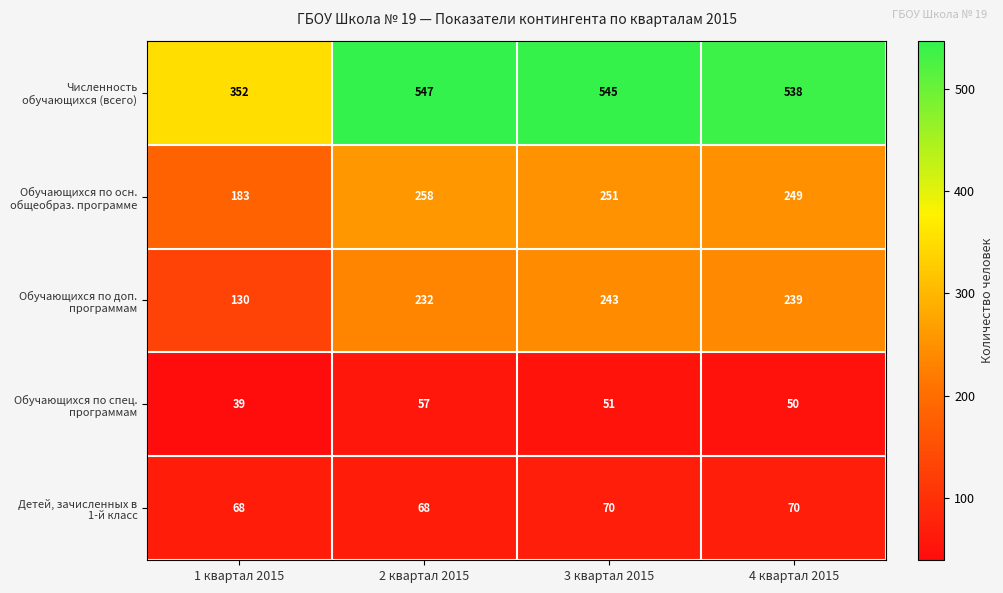

True or false: Обучающихся по доп. программам has a value of 243 at 3 квартал 2015.

True